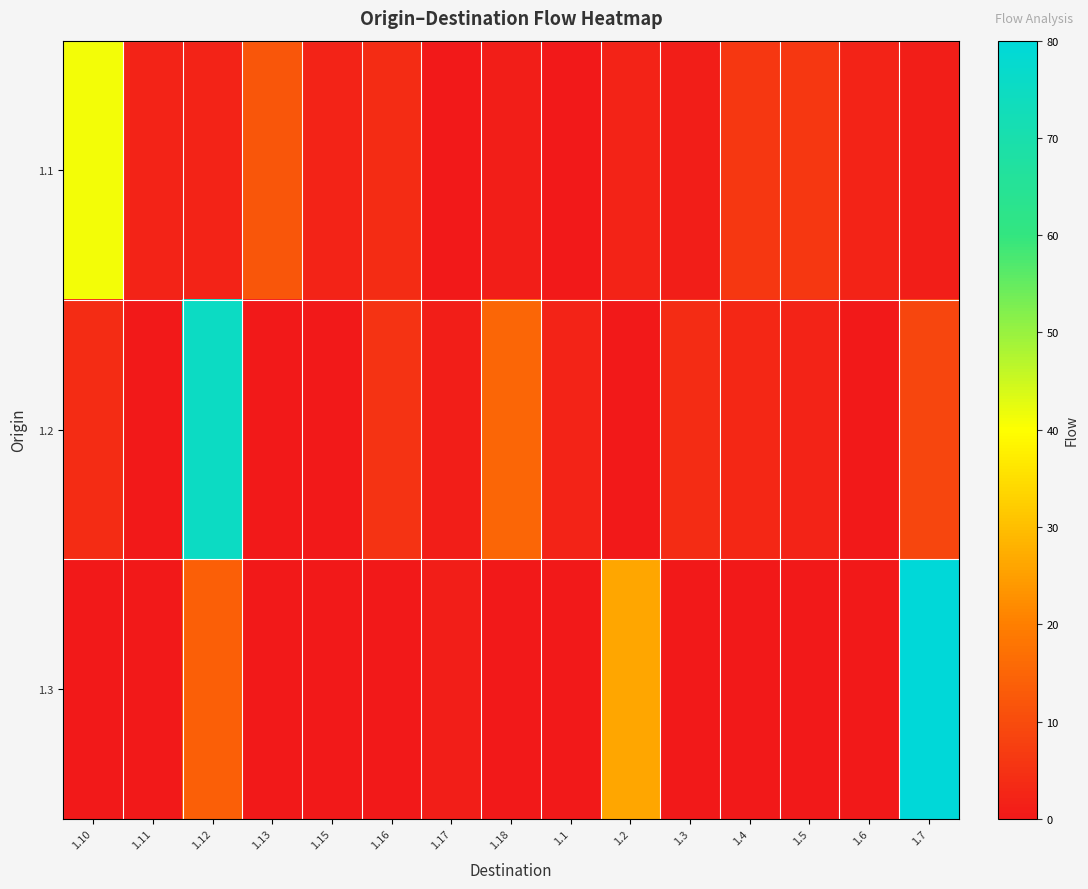

Which series has the widest spread of values?

1.3